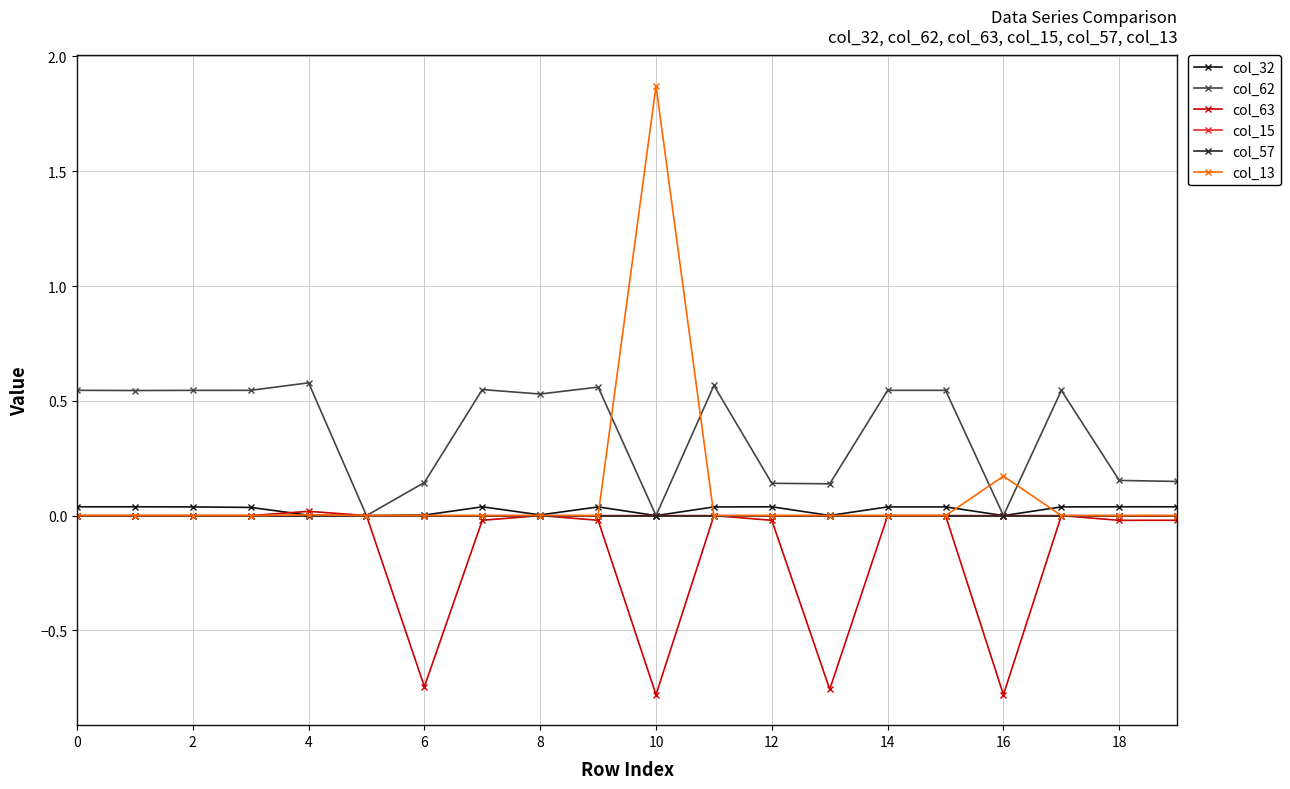

Rank the series by their maximum value, from lowest to highest.

col_57, col_15, col_63, col_32, col_62, col_13